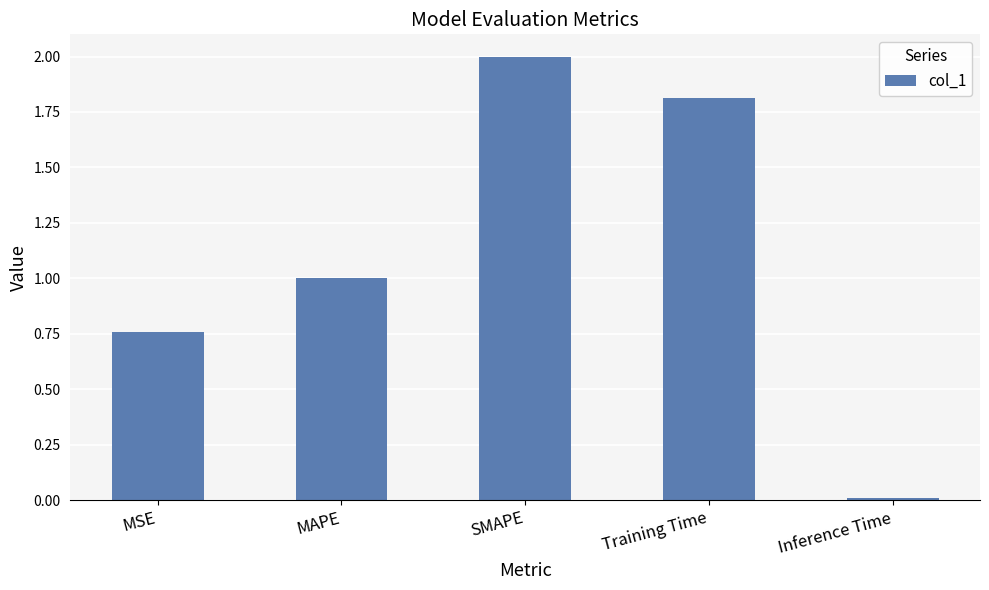

How many data points does each series have?

5